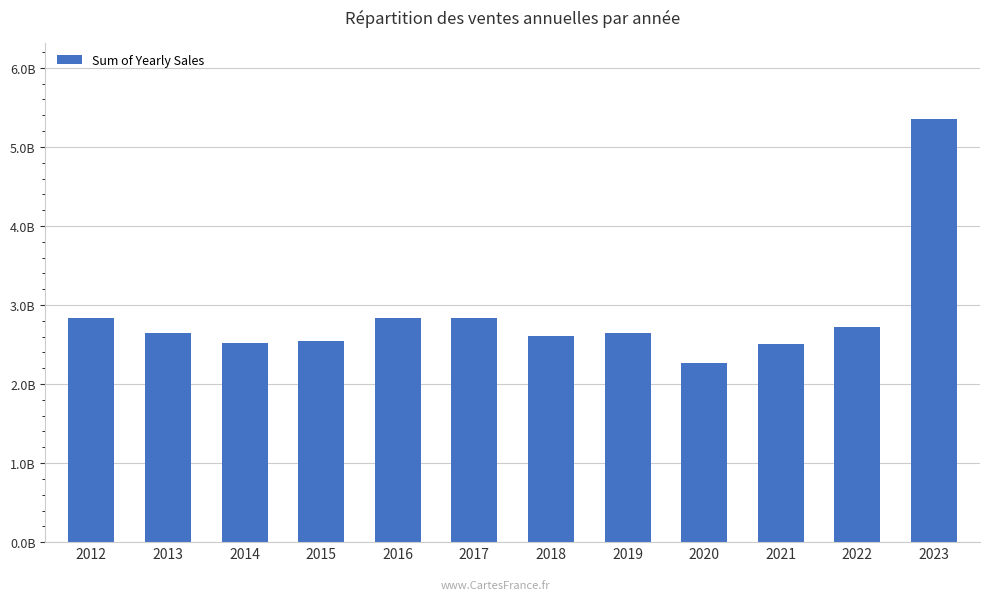

Are the bars horizontal?

No